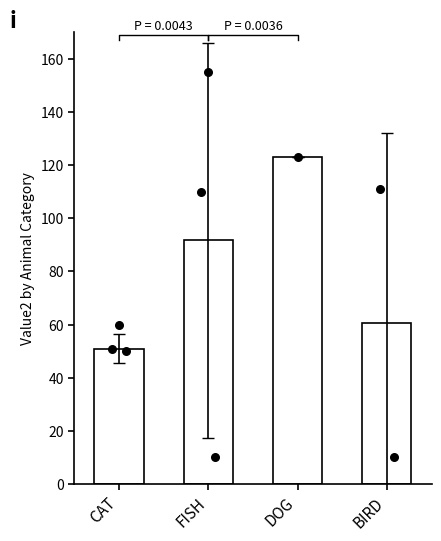

What is the change in value from CAT to BIRD?

+9.5